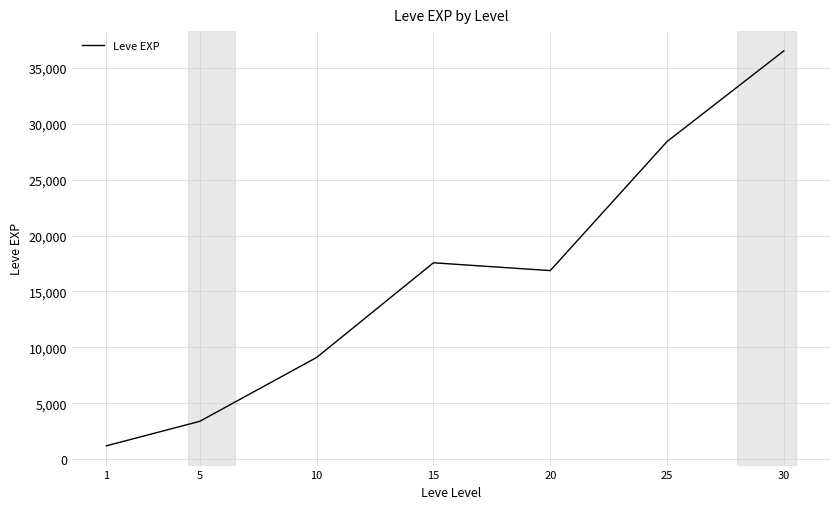

What is the difference between the maximum and minimum values?

35279.2